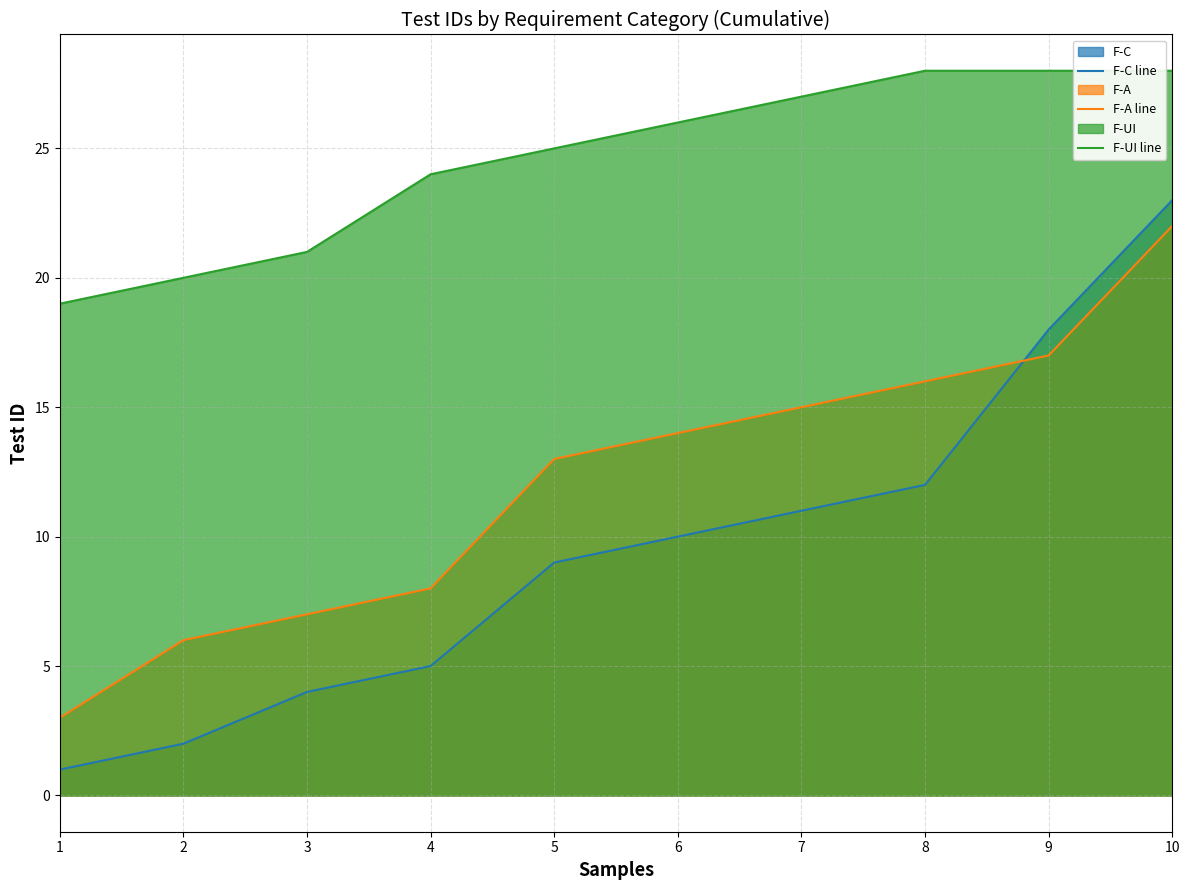

At which label does F-C line first exceed 10?

7